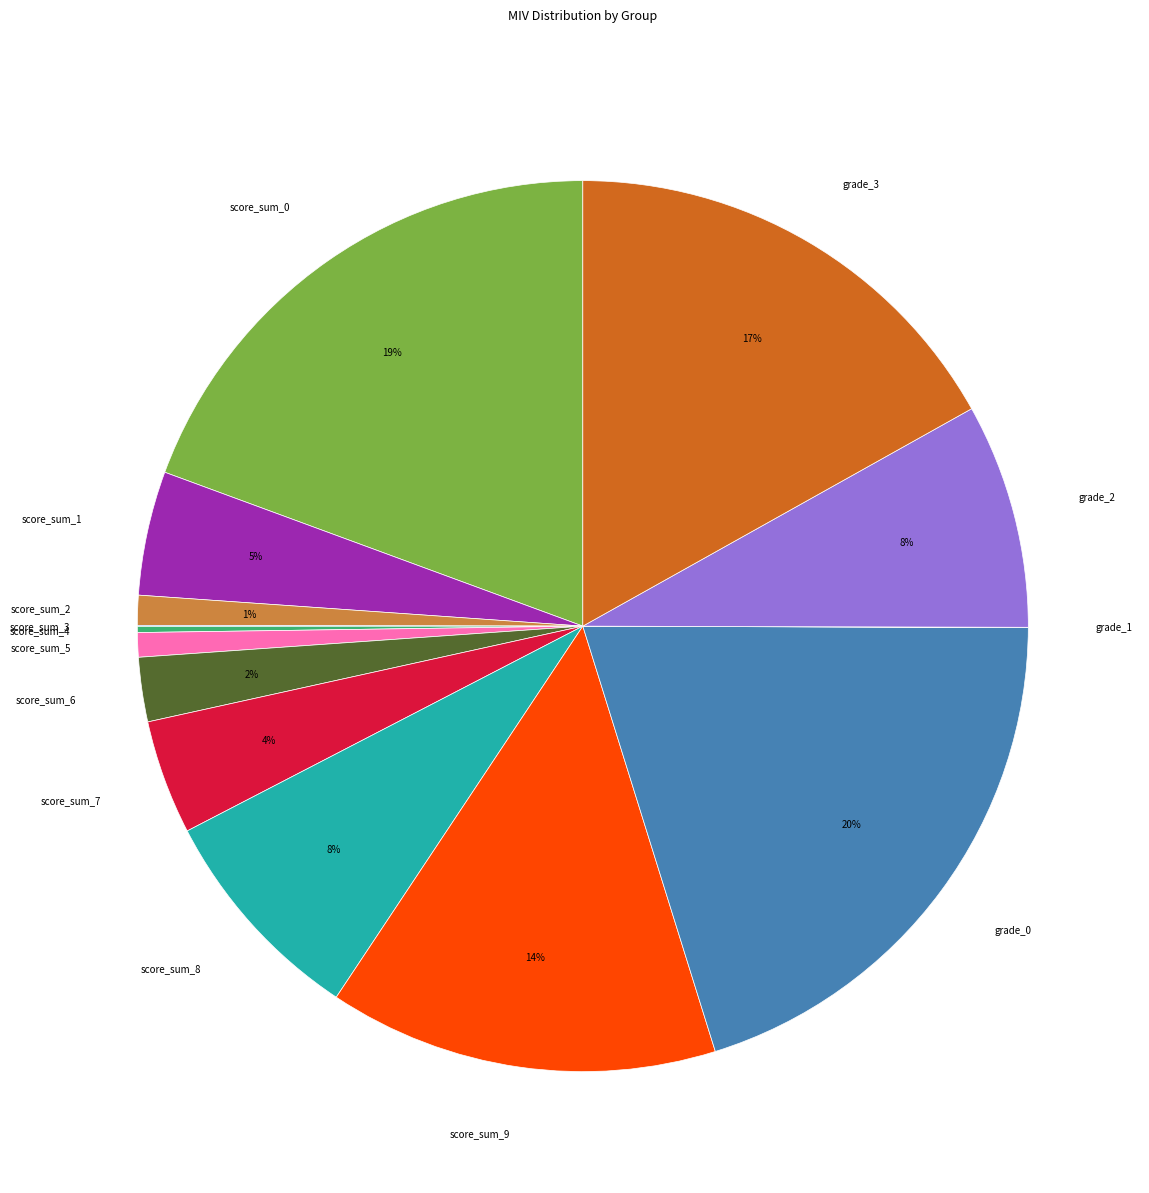

Is it true that score_sum_8 is 8% of the pie?

True